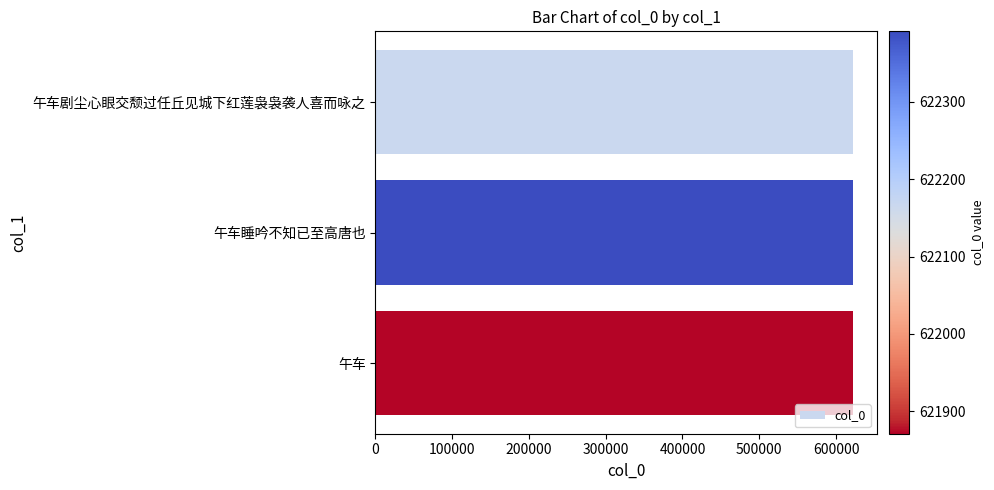

What is the maximum value shown in the chart?

622391